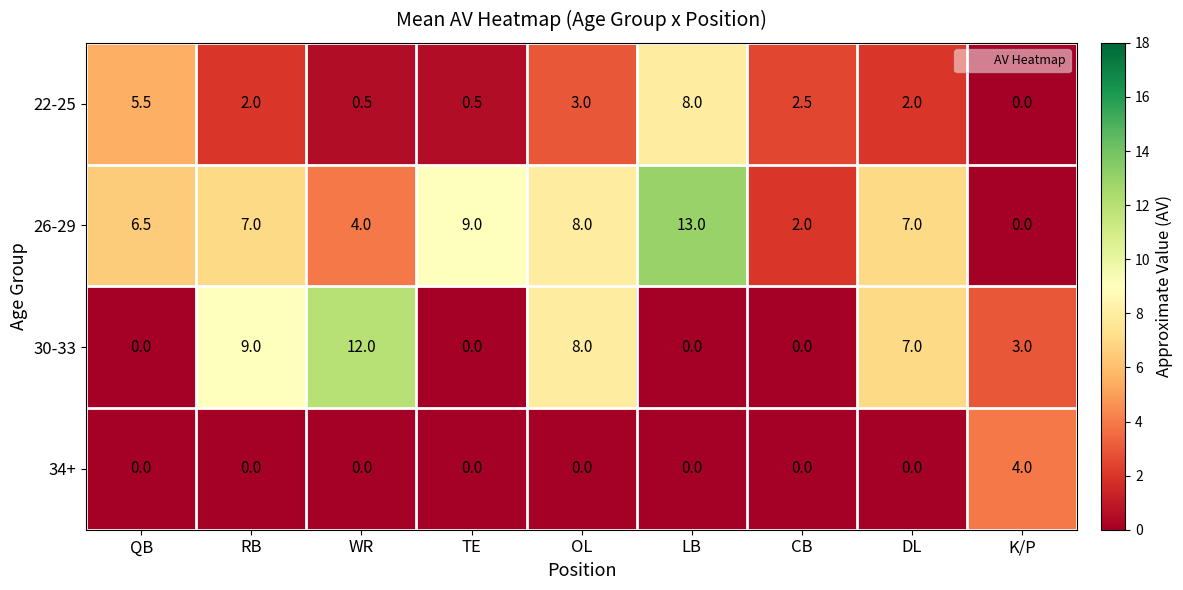

Where does the 22-25 series first go above 2?

QB